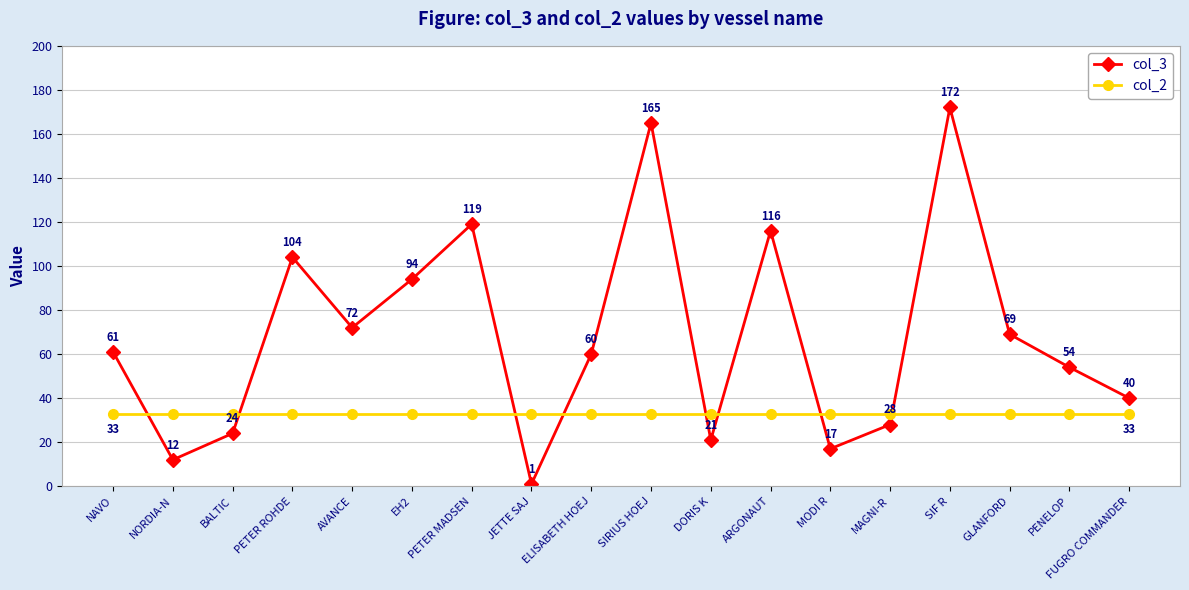

What is the sum of all col_3 values?

1229